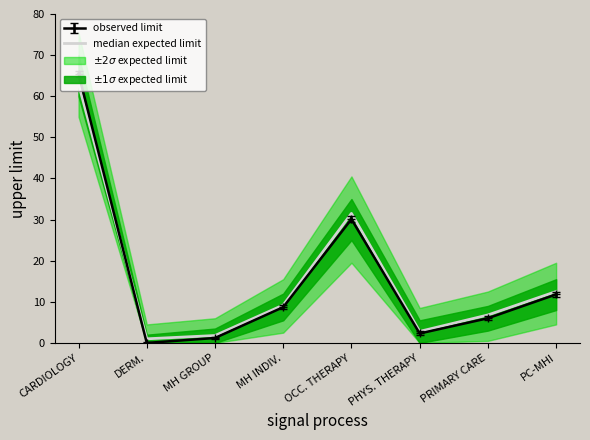

How many points are higher than both their immediate neighbors (excluding endpoints)?

1